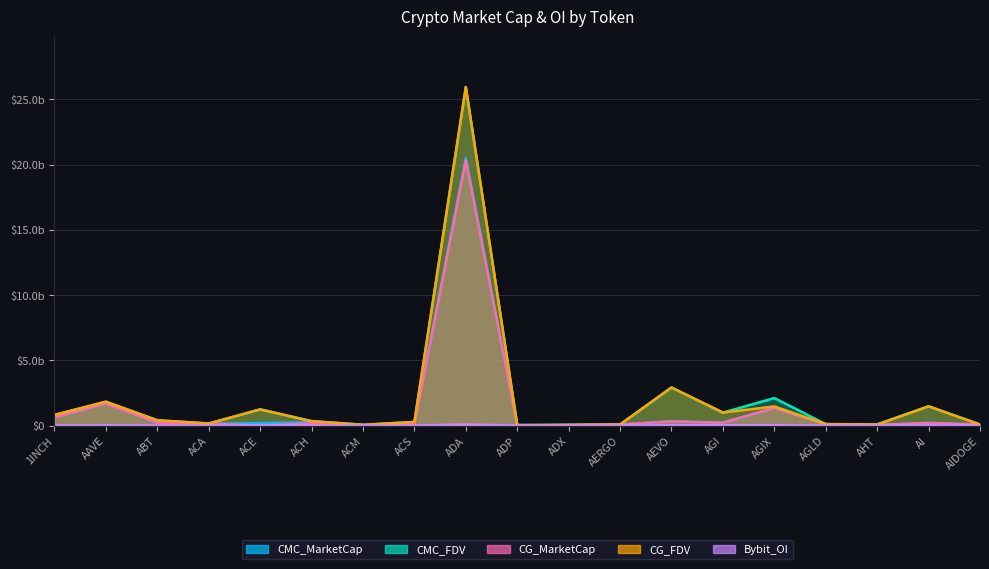

Reading right to left, what are all the values shown in this chart?

CMC_MarketCap: 75551407.2	207588081.2	42426915.4	107967921.8	1346570258.5	218742671.5	320285545.7	75666292.0	42673422.0	11970892.9	20522380417.7	109503958.8	17886407.8	253012668.6	184599539.5	144242858.1	213756049.1	1691951177.1	622712013.6
CMC_FDV: 82980211.7	1472908780.5	98947369.6	107967921.8	2104901546.8	991017781.0	2911686779.1	85018305.7	44901262.9	39697164.8	25943226392.7	275376328.9	58275990.1	336790751.7	1235171833.6	149862710.1	403418450.0	1829268693.8	815229565.6
CG_MarketCap: 81595871.0	191724681.0	46406579.0	107706858.0	1346802547.0	223204475.0	320921233.0	72232609.0	43076873.0	11006720.0	20339375183.0	109658578.0	17910992.0	166610651.0	0.0	144287888.0	213699624.0	1691269957.0	623014086.0
CG_FDV: 81595871.0	1474805237.0	73310622.0	107706858.0	1465987173.0	991934514.0	2917465757.0	81160235.0	44857405.0	36499833.0	25947339528.0	275764983.0	58239376.0	337016712.0	1238477489.0	161152706.0	403206838.0	1828532135.0	815625026.0
Bybit_OI: 1935166.0	8892444.0	0.0	1489896.0	21466797.0	18249803.0	21830125.0	1098164.0	0.0	0.0	81213573.0	0.0	0.0	2291682.0	4929406.0	0.0	0.0	18231853.0	6015160.0